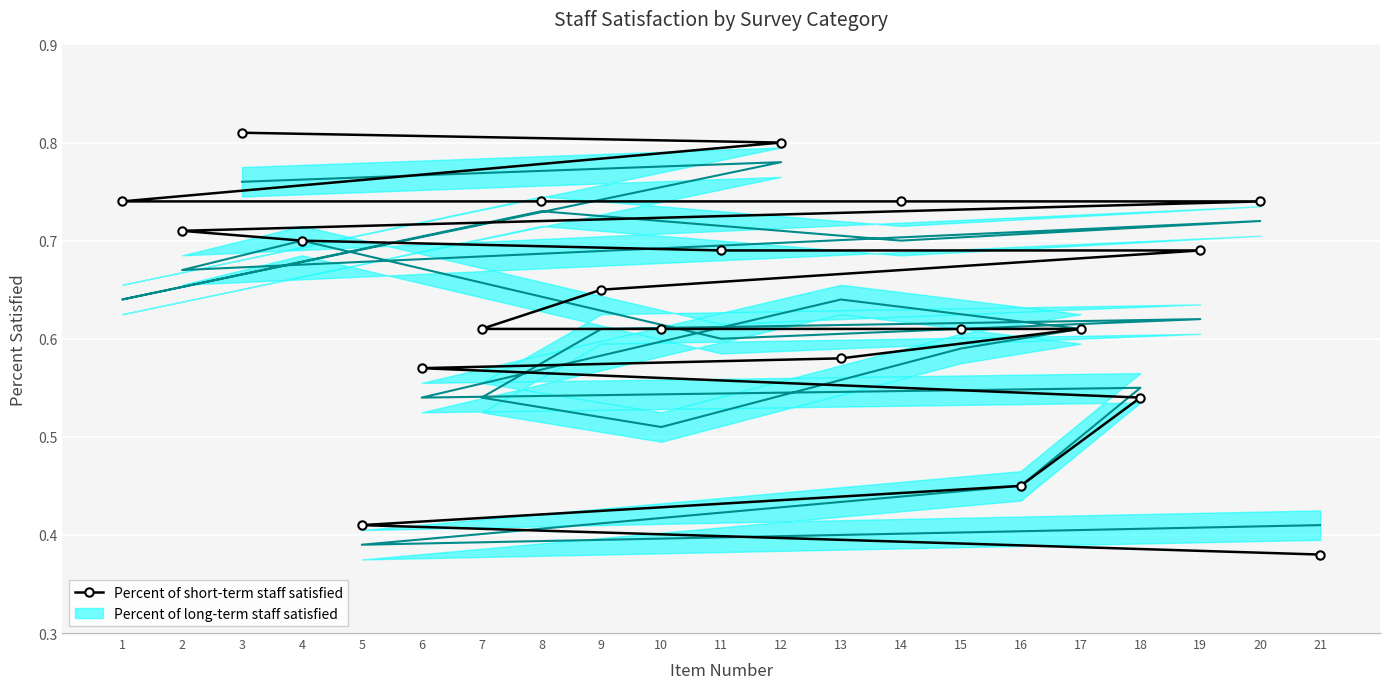

What is the label of the 16th point from the right?

20